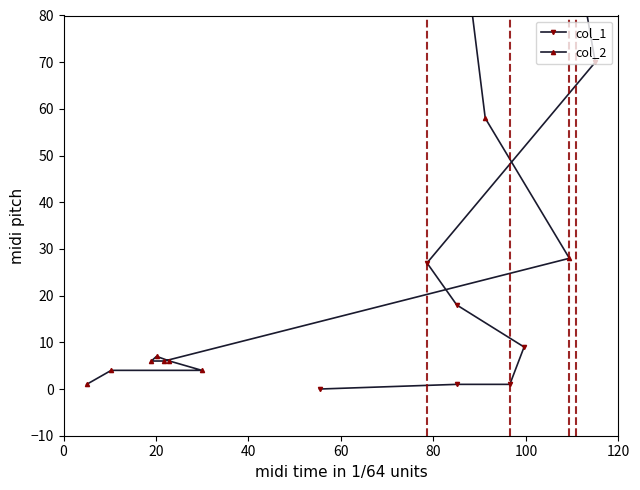

The value of col_2 at 11 is 68. True or false?

False